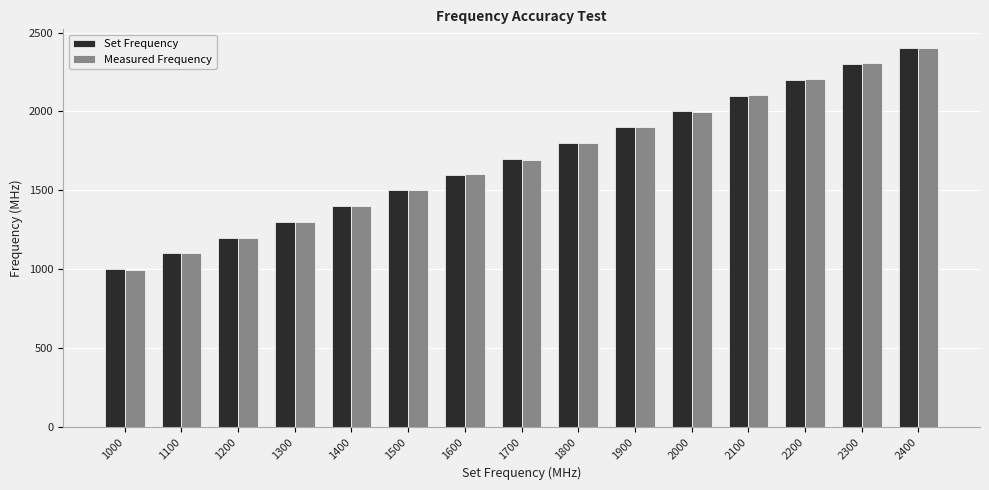

What is the value of the Measured Frequency bar at the 4th from the left?

1301